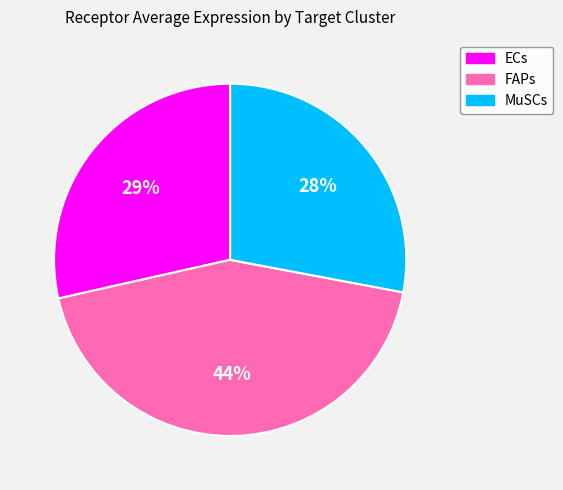

Do ECs and MuSCs together represent more than half of the pie?

Yes